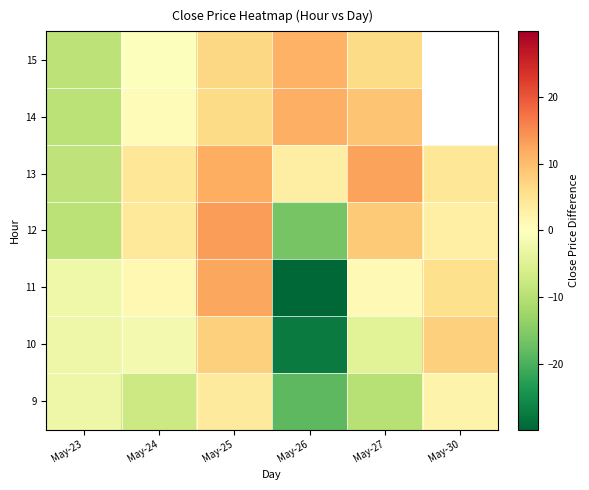

What is the difference between the second highest and minimum values in the 10 series?

35.0